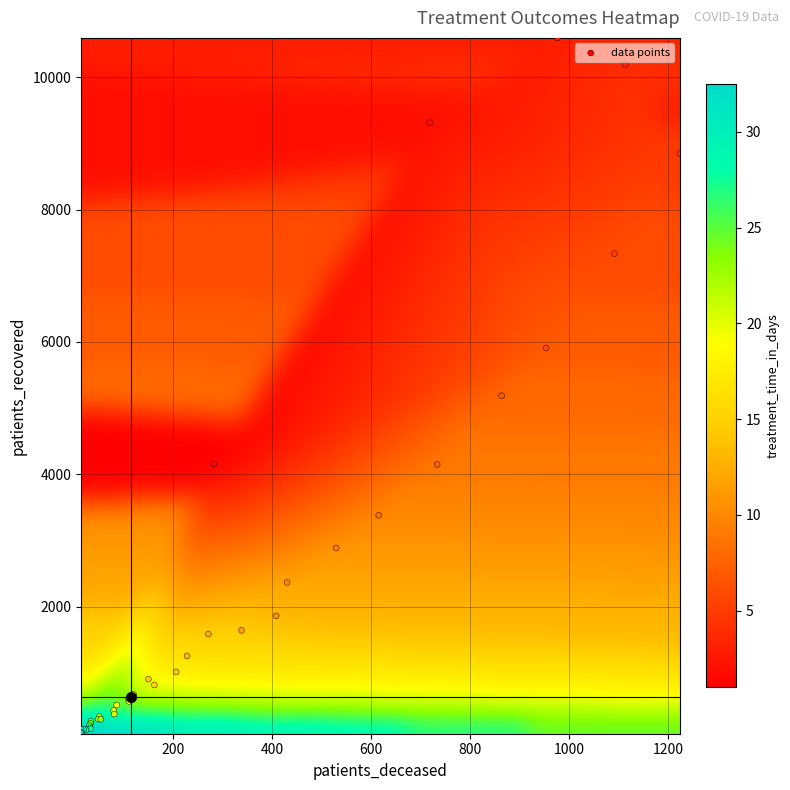

What Y value in the scatter plot is closest to 5338?

5189